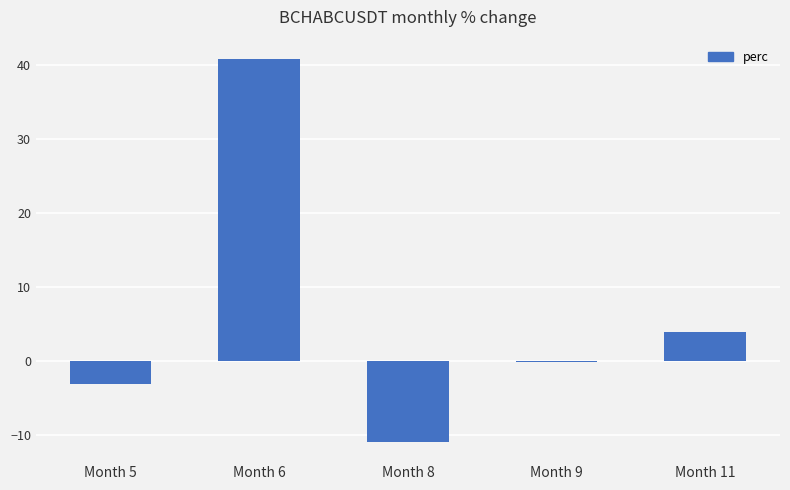

Which category has the highest value across all series?

Month 6